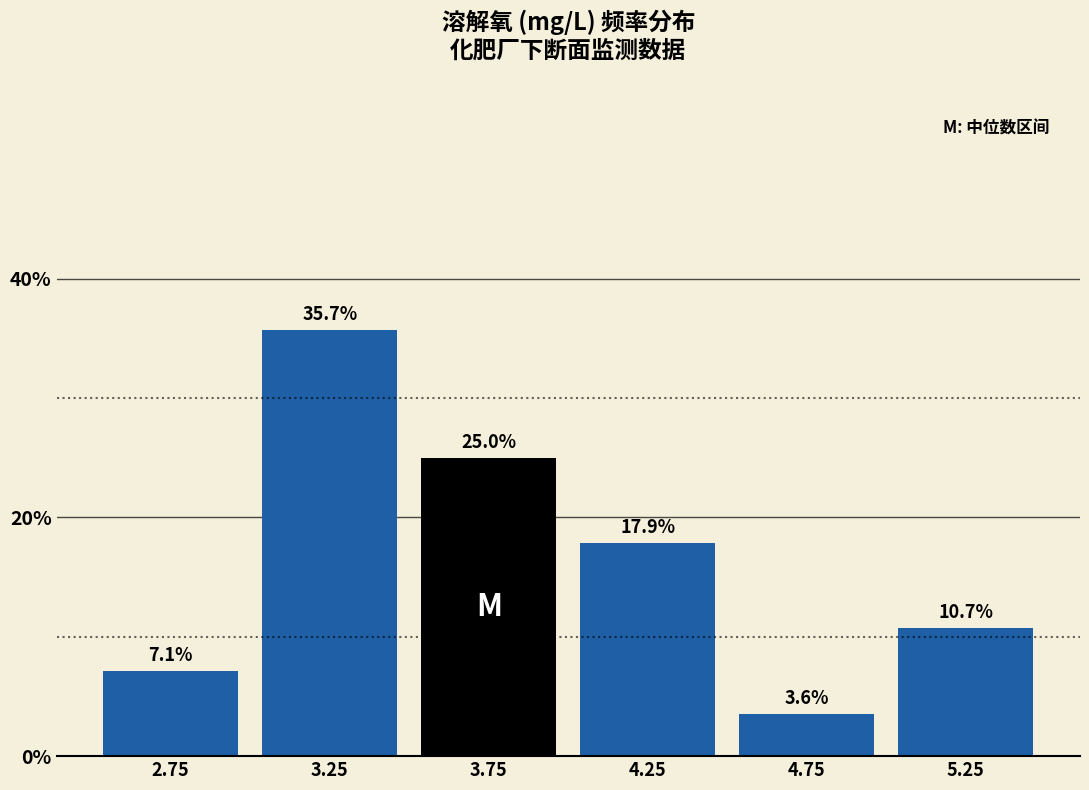

Reading right to left, what are all the values shown in this chart?

10.7	3.6	17.9	25.0	35.7	7.1